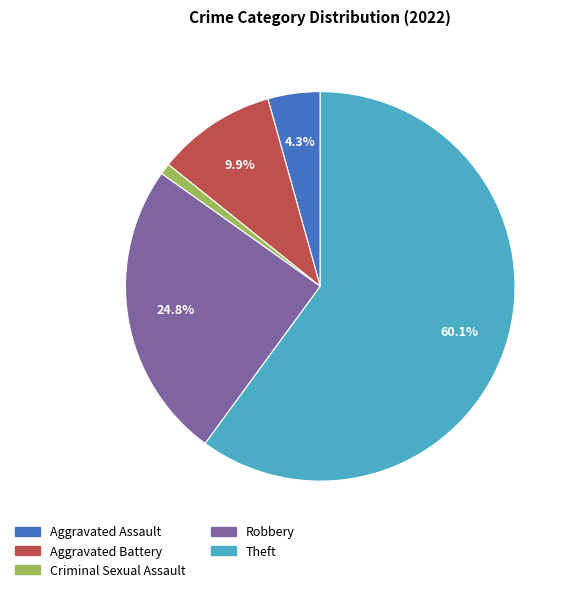

To the nearest percent, what is the difference between the Aggravated Battery and Theft slice percentages?

50%